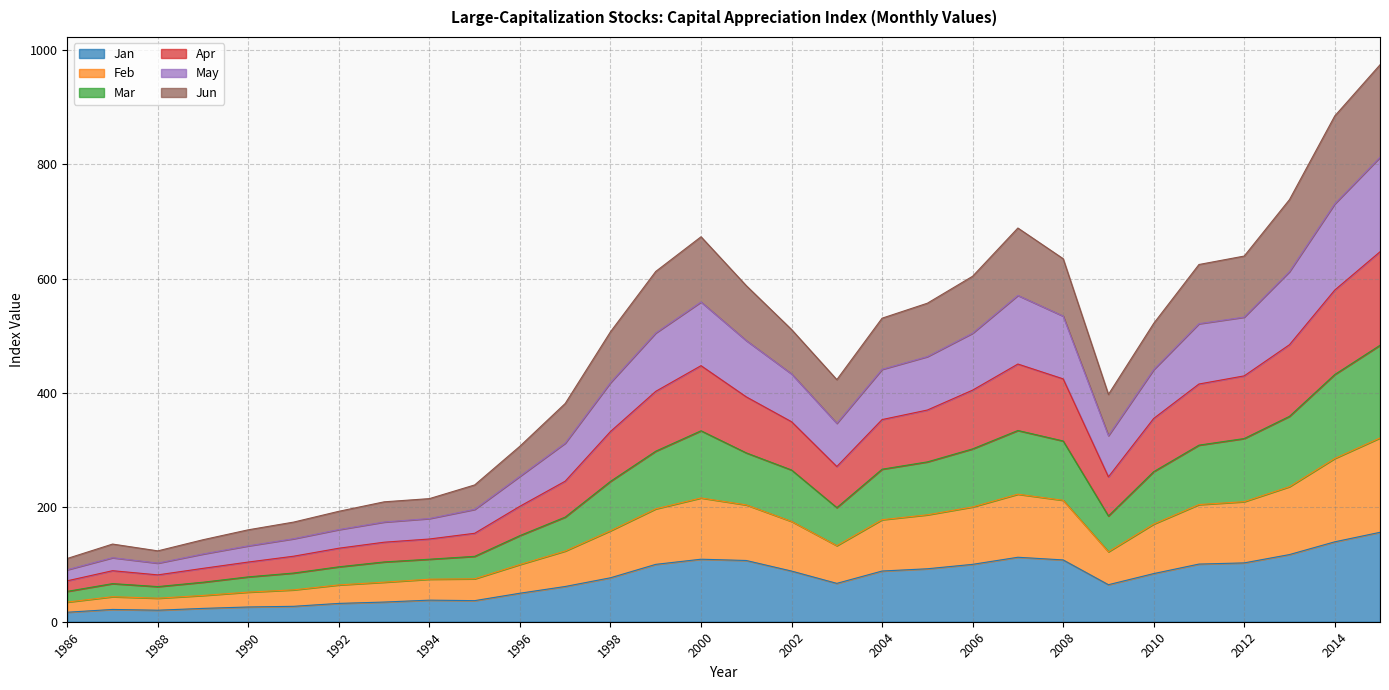

Does the chart display data point markers on the line(s)?

No